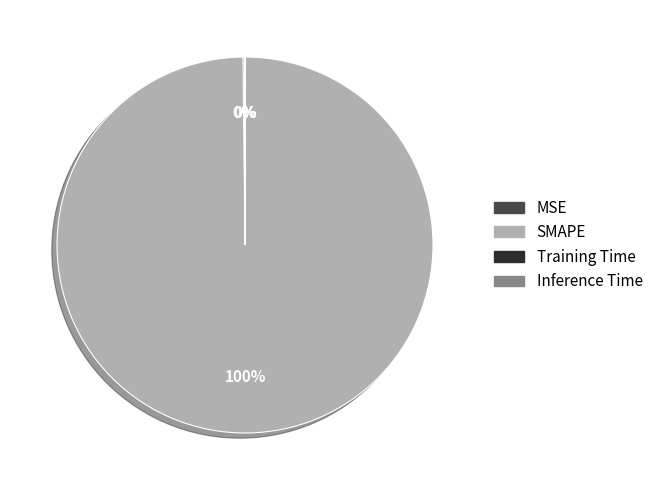

To the nearest percent, what is the average slice percentage?

25%